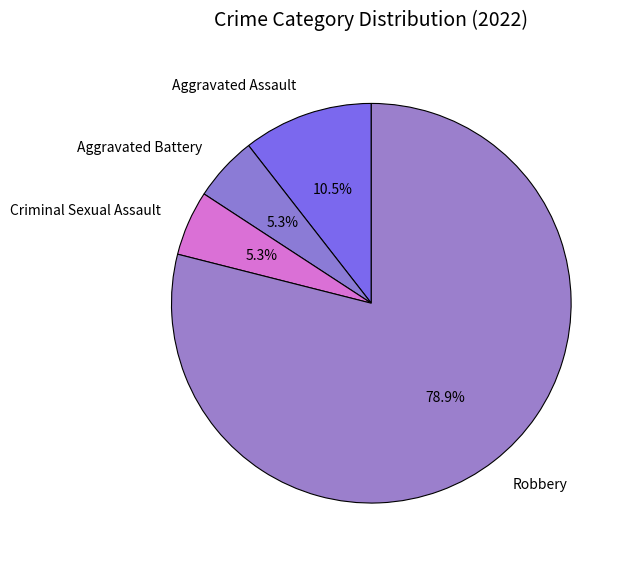

Approximately how many times larger is the value at Criminal Sexual Assault compared to Aggravated Battery?

1.0